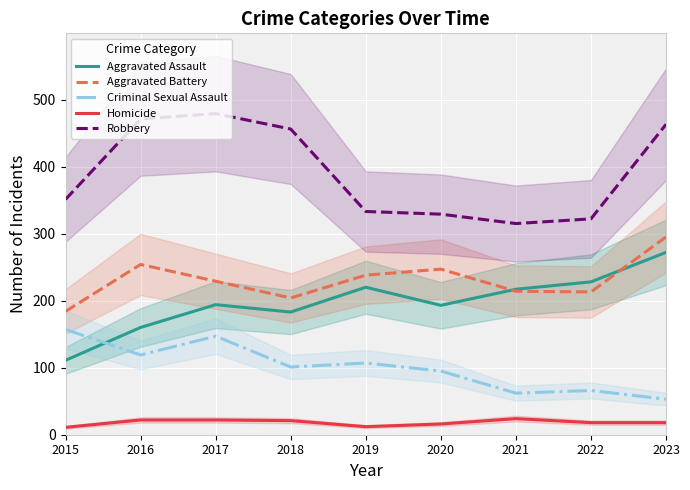

The Robbery series shows 478 at 2021. True or false?

False